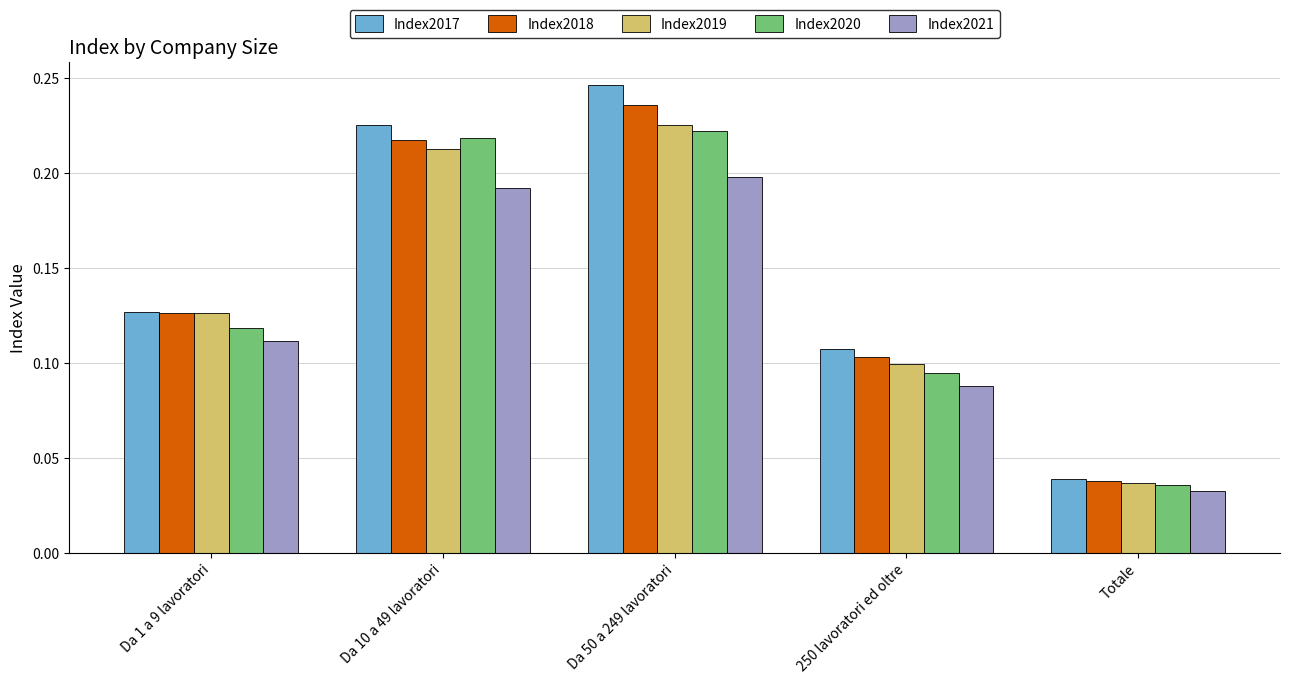

Which series has the widest spread of values?

Index2017